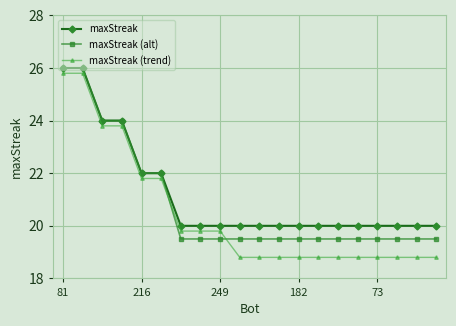

What is the value of the maxStreak (trend) point at the 6th from the left?

21.8